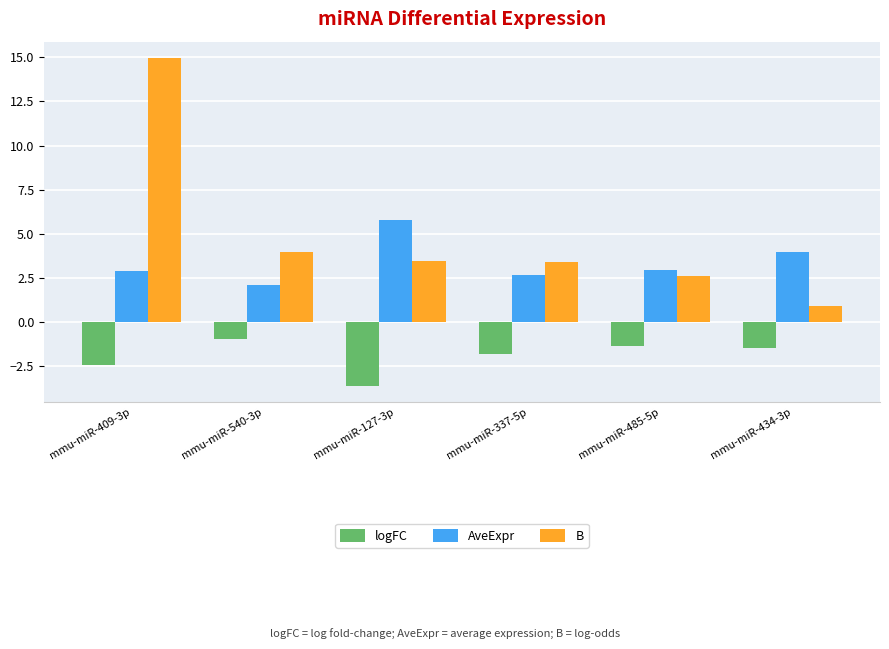

At mmu-miR-434-3p, list the series in order from largest to smallest.

AveExpr, B, logFC